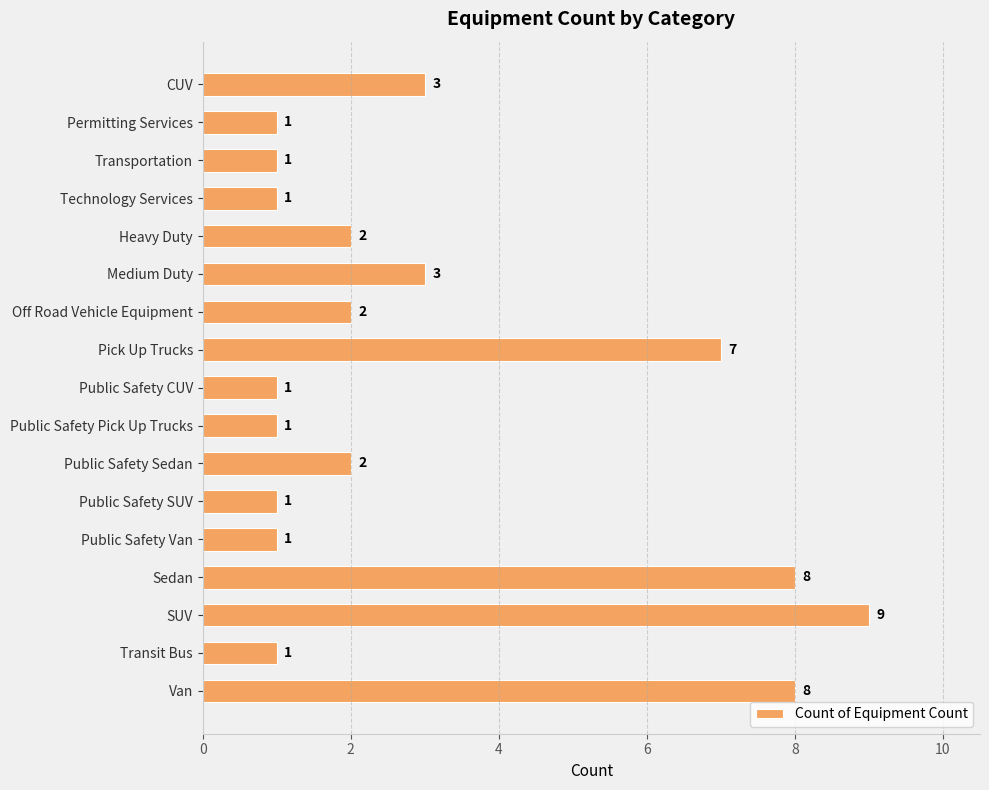

Reading top to bottom, transcribe all the data shown in this chart.

CUV=3	Permitting Services=1	Transportation=1	Technology Services=1	Heavy Duty=2	Medium Duty=3	Off Road Vehicle Equipment=2	Pick Up Trucks=7	Public Safety CUV=1	Public Safety Pick Up Trucks=1	Public Safety Sedan=2	Public Safety SUV=1	Public Safety Van=1	Sedan=8	SUV=9	Transit Bus=1	Van=8